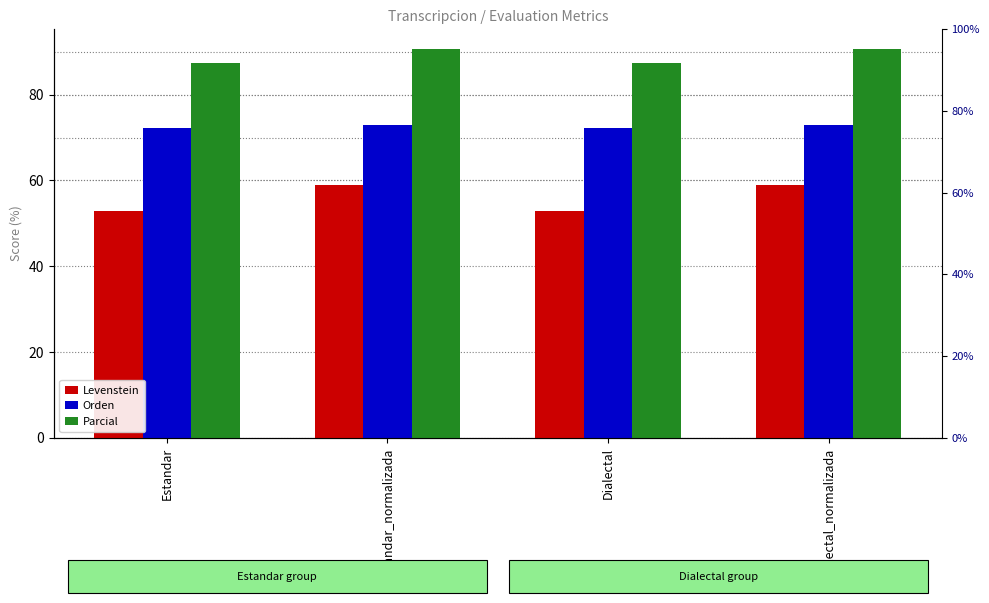

At Estandar, list the series in order from largest to smallest.

Parcial, Orden, Levenstein